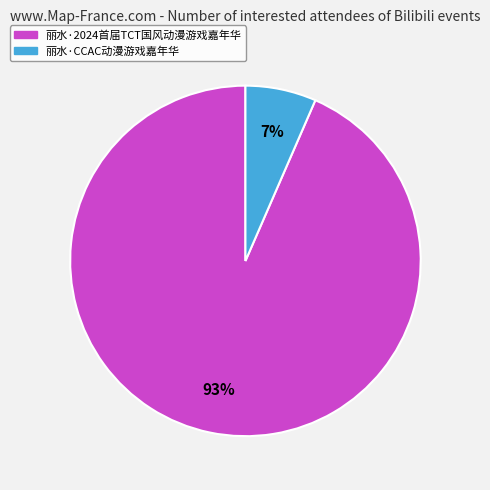

How many segments does this pie chart have?

2